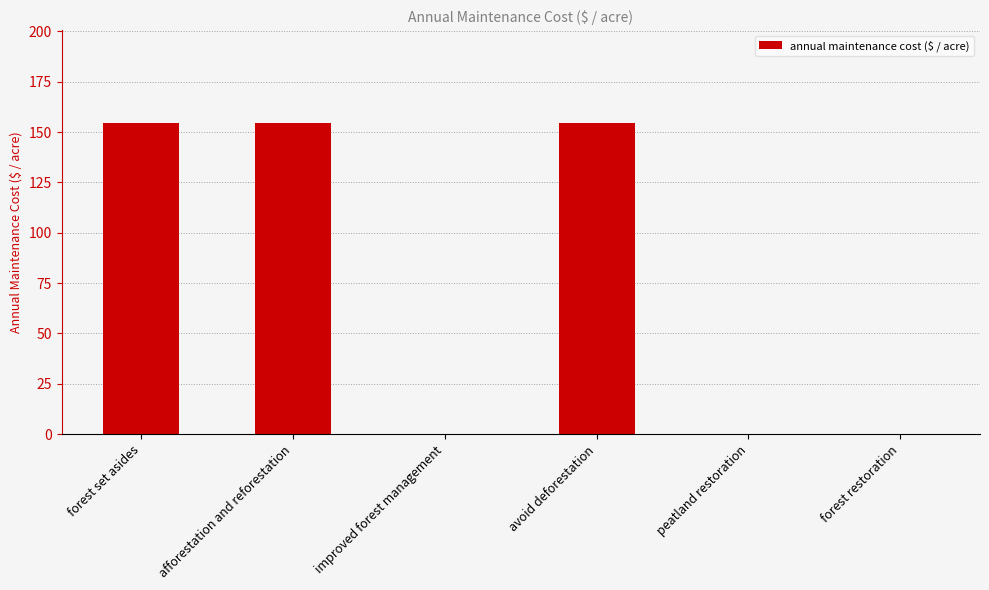

Approximately how many times larger is the value at afforestation and reforestation compared to forest set asides?

1.0